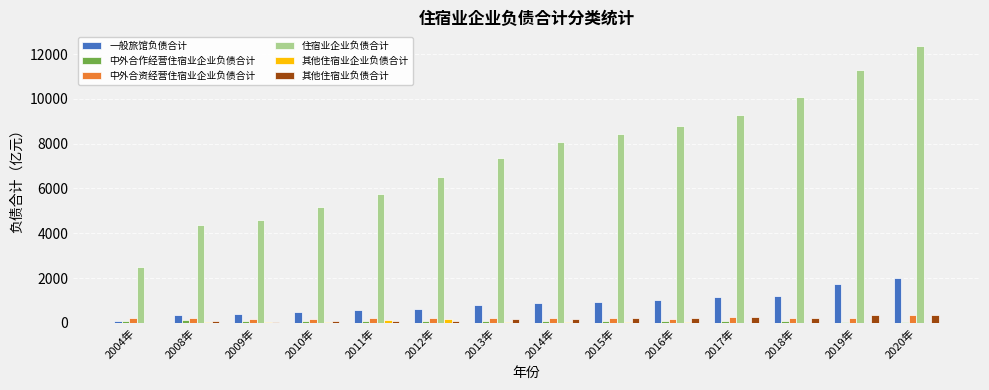

Which series has the widest spread of values?

住宿业企业负债合计